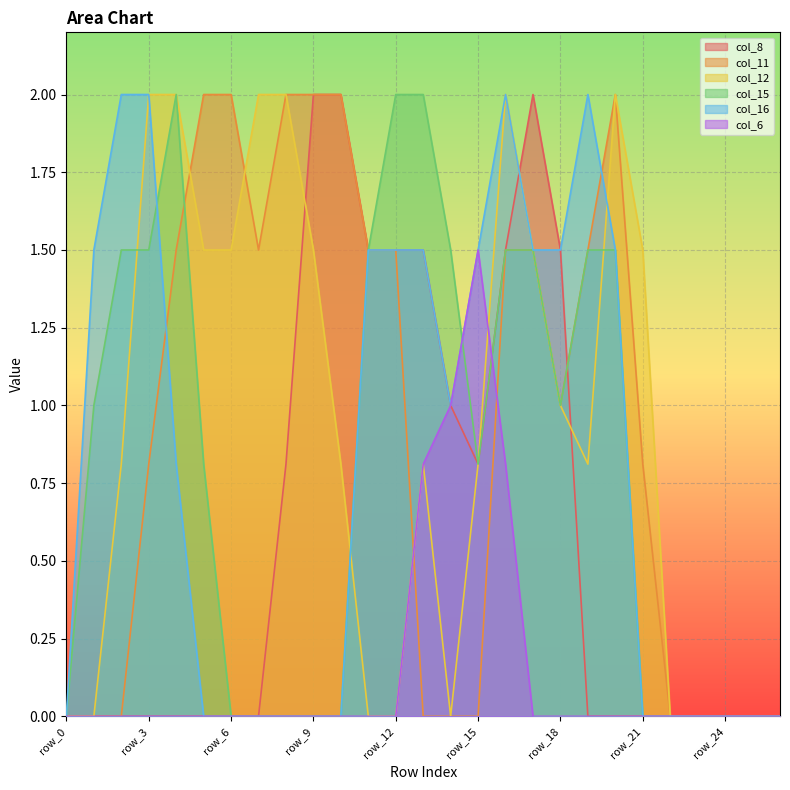

Between row_20 and row_8, which is larger?

row_8